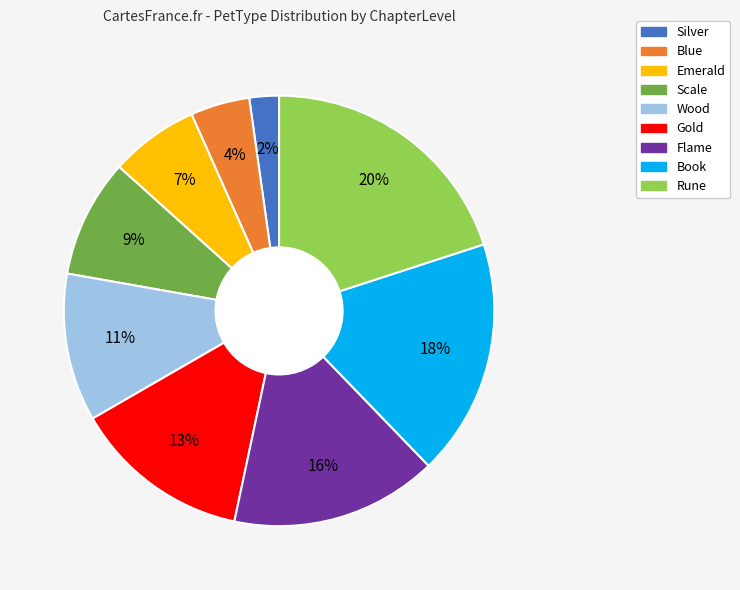

Count the number of slices in the pie.

9